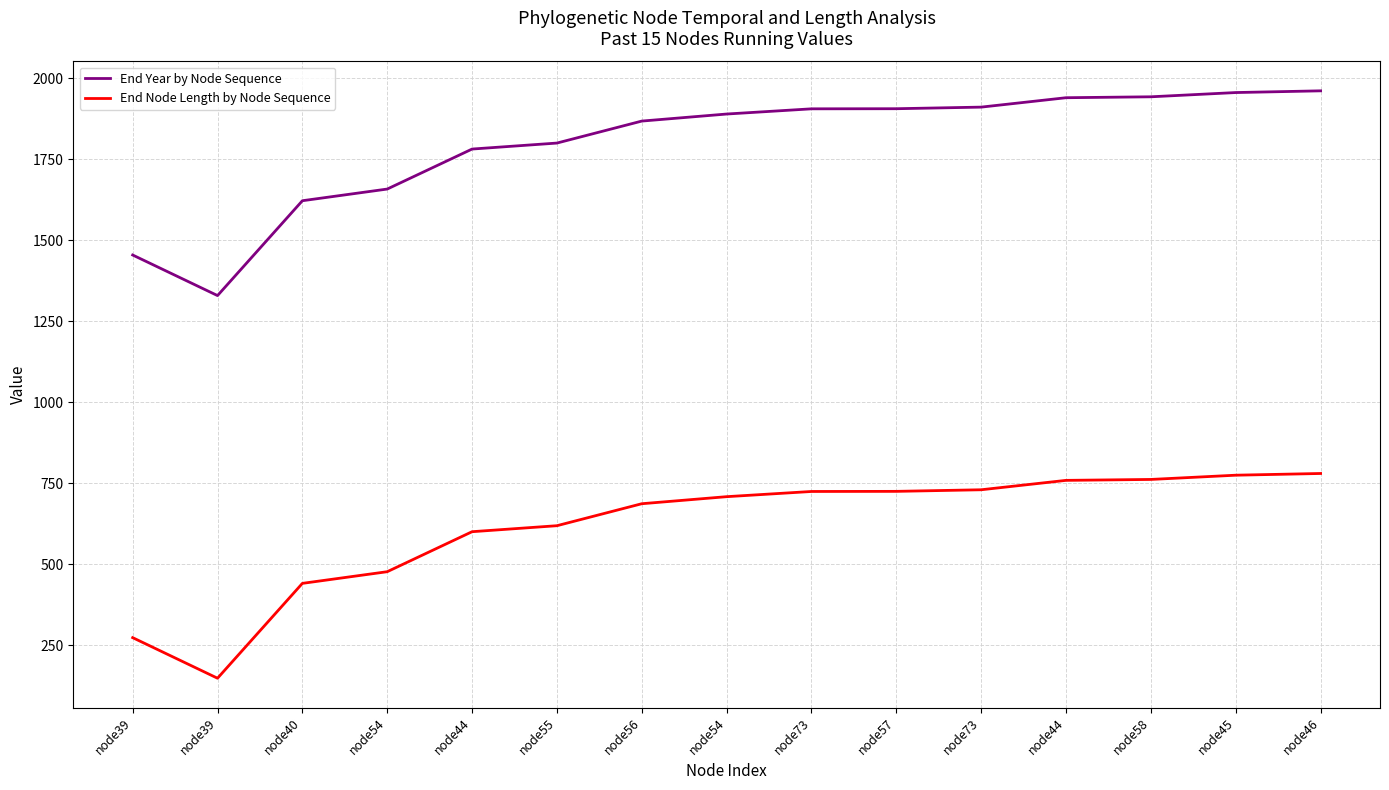

What are all the series names shown in the legend?

End Year by Node Sequence, End Node Length by Node Sequence